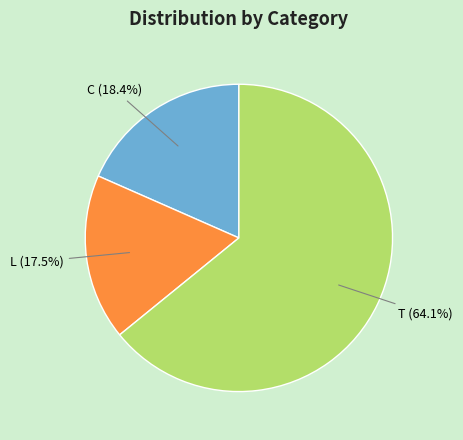

Between L (17.5%) and C (18.4%), which is larger?

C (18.4%)